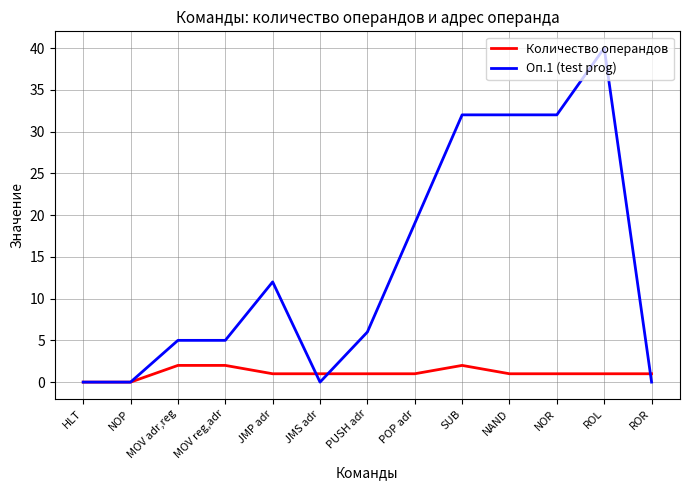

Which series has the largest total across all categories?

Оп.1 (test prog)